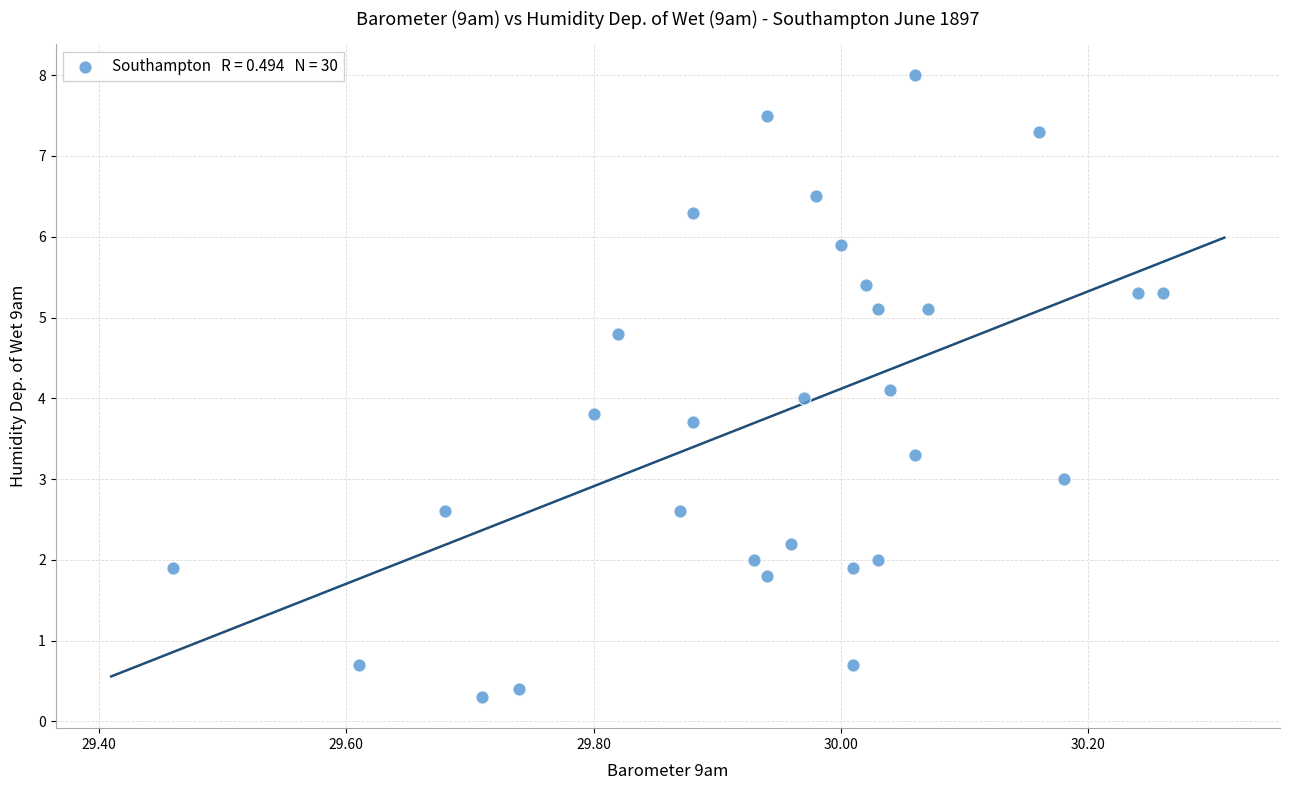

What is the range of Y values (max minus min)?

7.7